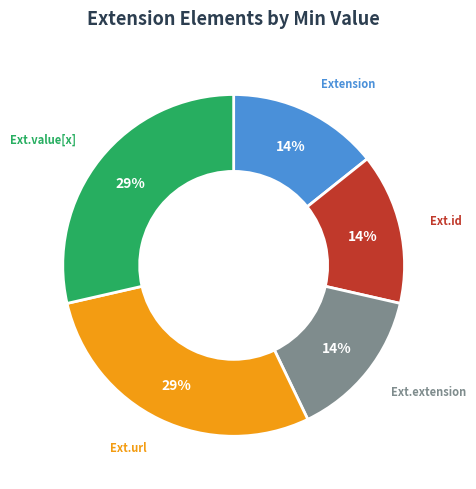

How many slices are in this pie chart?

5